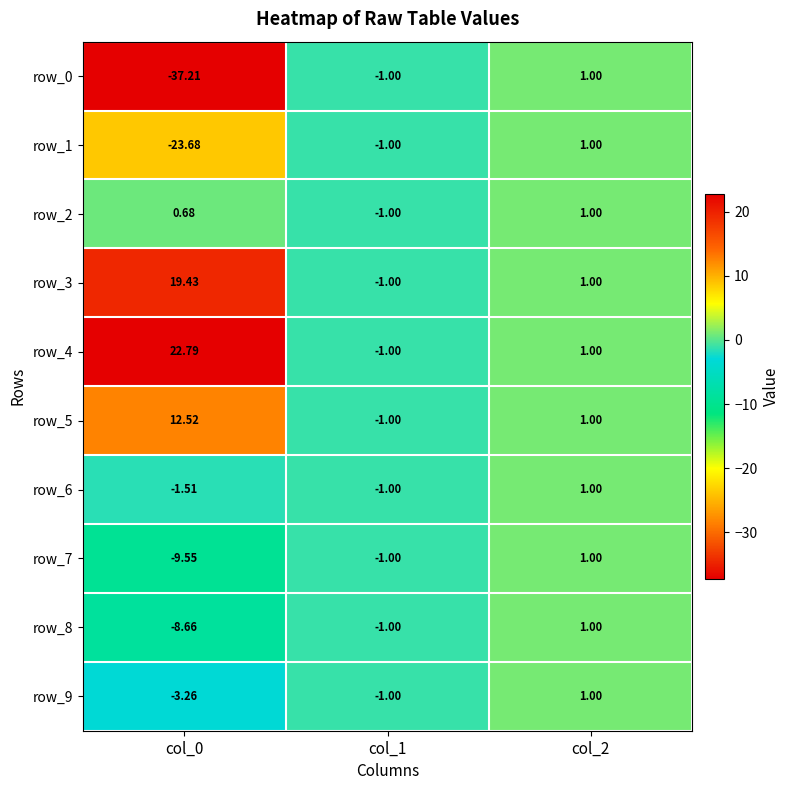

Which series has the largest total across all categories?

row_4